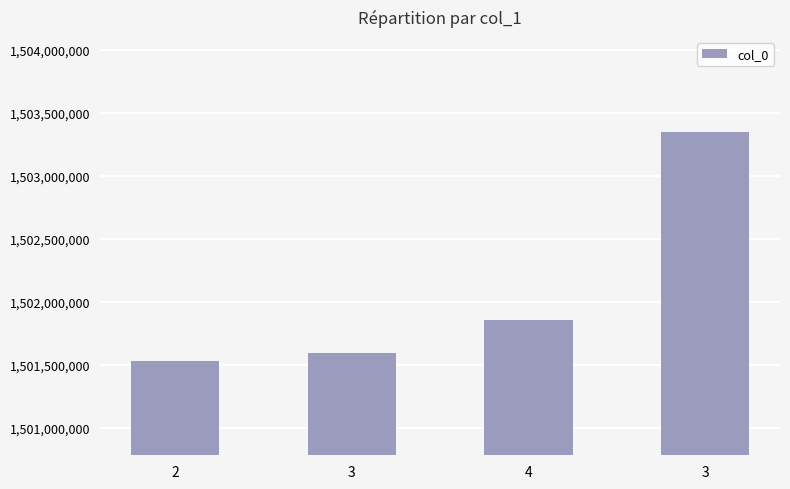

Reading left to right, extract all data points from this chart.

1501531754	1501596550	1501855661	1503349652